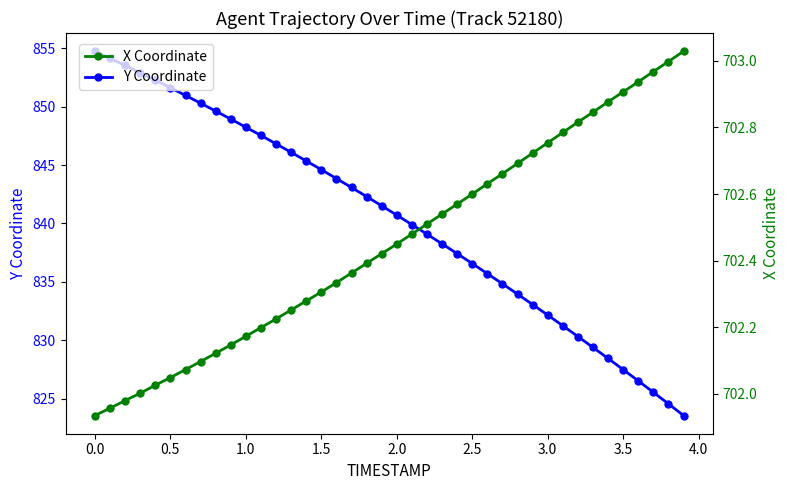

At how many categories does at least one series exceed 781?

40